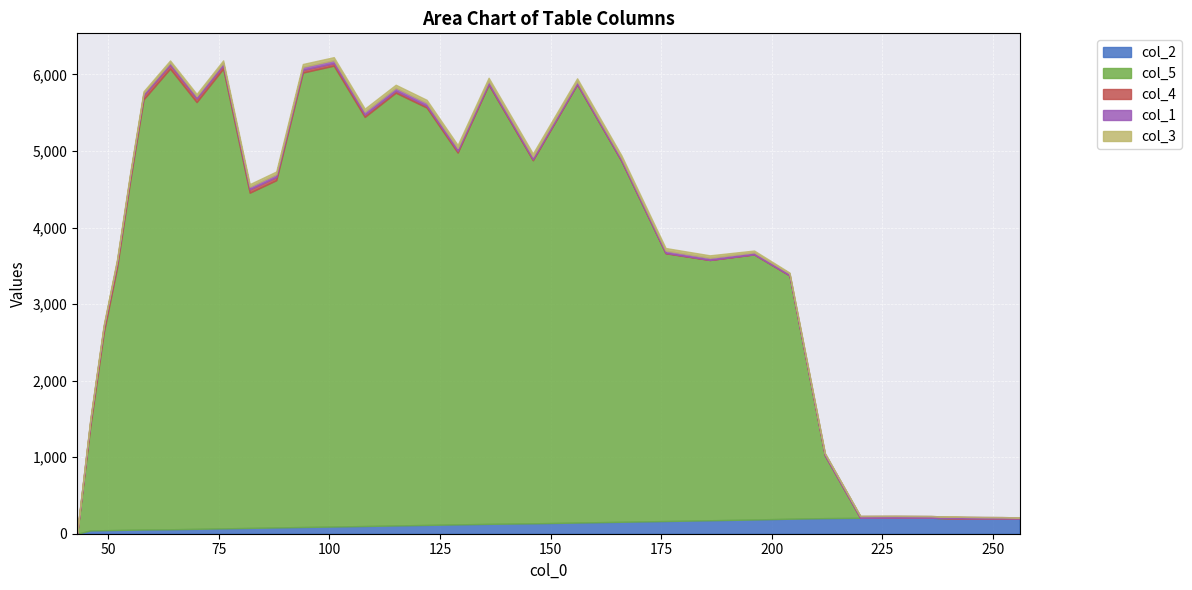

Reading right to left, extract all data points from this chart.

col_2: 256=197.0	252=199.0	248=199.0	244=200.0	240=203.0	236=209.0	228=210.0	220=208.0	212=204.0	204=196.0	196=186.0	186=176.0	176=166.0	166=156.0	156=146.0	146=136.0	136=129.0	129=122.0	122=115.0	115=108.0	108=101.0	101=94.0	94=88.0	88=82.0	82=76.0	76=70.0	70=64.0	64=58.0	58=55.0	55=52.0	52=49.0	49=46.0	46=43.0	43=0.0
col_5: 256=0.0	252=0.0	248=0.0	244=0.0	240=0.0	236=0.0	228=0.0	220=0.0	212=820.7	204=3178.9	196=3463.4	186=3399.8	176=3497.4	166=4714.6	156=5723.3	146=4742.8	136=5737.0	129=4856.8	122=5452.1	115=5653.4	108=5343.8	101=6020.7	94=5936.3	88=4536.0	82=4379.0	76=6005.5	70=5574.5	64=6017.9	58=5618.7	55=4564.3	52=3423.4	49=2578.8	46=1371.6	43=0.0
col_4: 256=0.0	252=0.0	248=0.0	244=0.0	240=0.0	236=0.0	228=0.0	220=0.0	212=0.0	204=0.0	196=0.0	186=1.0	176=5.0	166=6.0	156=8.0	146=12.0	136=13.0	129=22.0	122=23.0	115=26.0	108=30.0	101=33.0	94=36.0	88=42.0	82=44.0	76=44.0	70=47.0	64=51.0	58=54.0	55=58.0	52=65.0	49=64.0	46=61.0	43=0.0
col_1: 256=17.0	252=18.0	248=19.0	244=20.0	240=21.0	236=22.0	228=23.0	220=24.0	212=25.0	204=26.0	196=27.0	186=29.0	176=31.0	166=33.0	156=35.0	146=37.0	136=39.0	129=39.0	122=39.0	115=39.0	108=39.0	101=39.0	94=39.0	88=37.0	82=35.0	76=33.0	70=31.0	64=29.0	58=27.0	55=25.0	52=23.0	49=21.0	46=19.0	43=17.0
col_3: 256=0.0	252=0.0	248=0.0	244=0.0	240=0.0	236=0.0	228=0.0	220=0.0	212=2.0	204=11.0	196=23.0	186=31.0	176=33.0	166=35.0	156=37.0	146=39.0	136=39.0	129=39.0	122=39.0	115=39.0	108=39.0	101=39.0	94=37.0	88=35.0	82=33.0	76=31.0	70=29.0	64=27.0	58=25.0	55=23.0	52=21.0	49=19.0	46=17.0	43=0.0